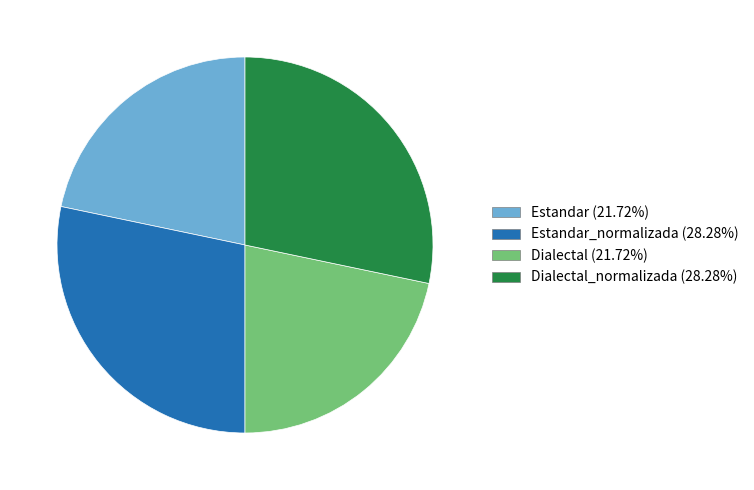

Is there a majority slice in this chart?

No